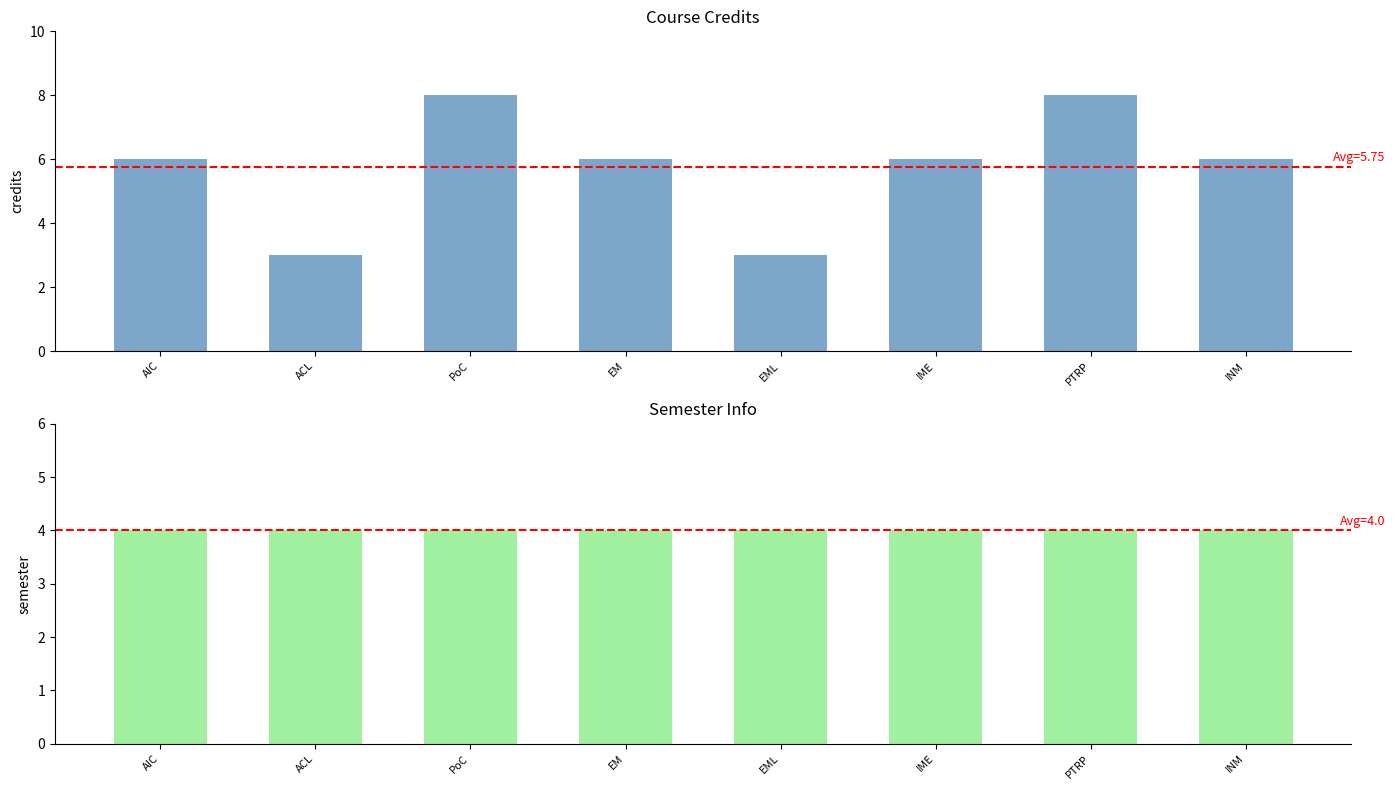

At which label does Semester reach its minimum?

AIC